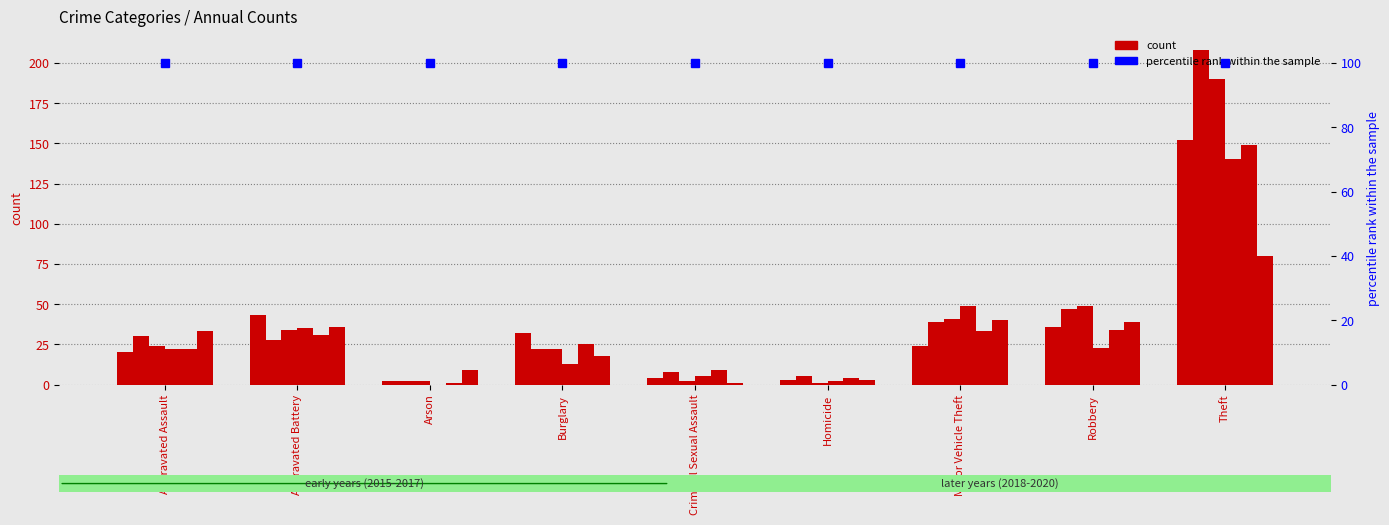

Rank the series at Robbery from highest to lowest value.

2017, 2016, 2020, 2015, 2019, 2018